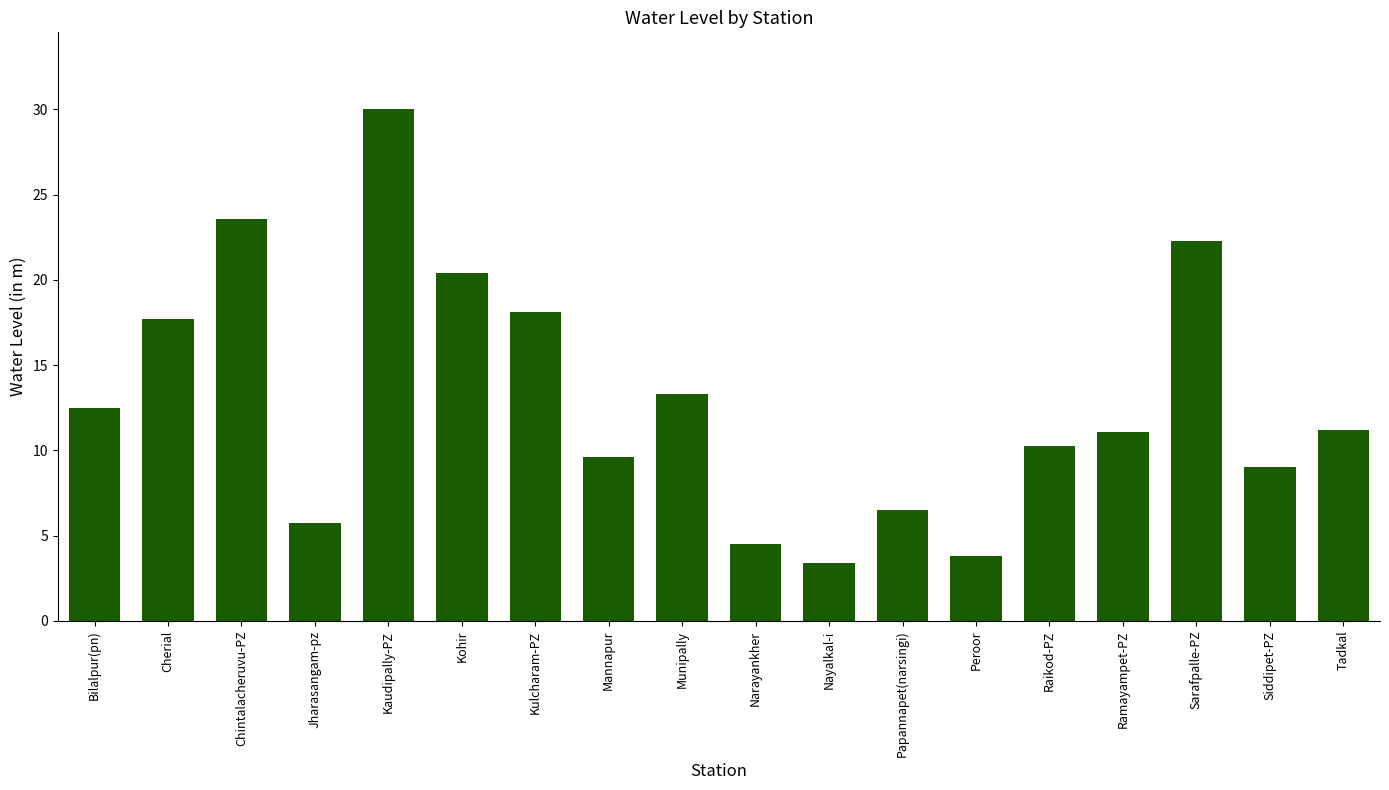

What is the change in value from Papannapet(narsingi) to Tadkal?

+4.7